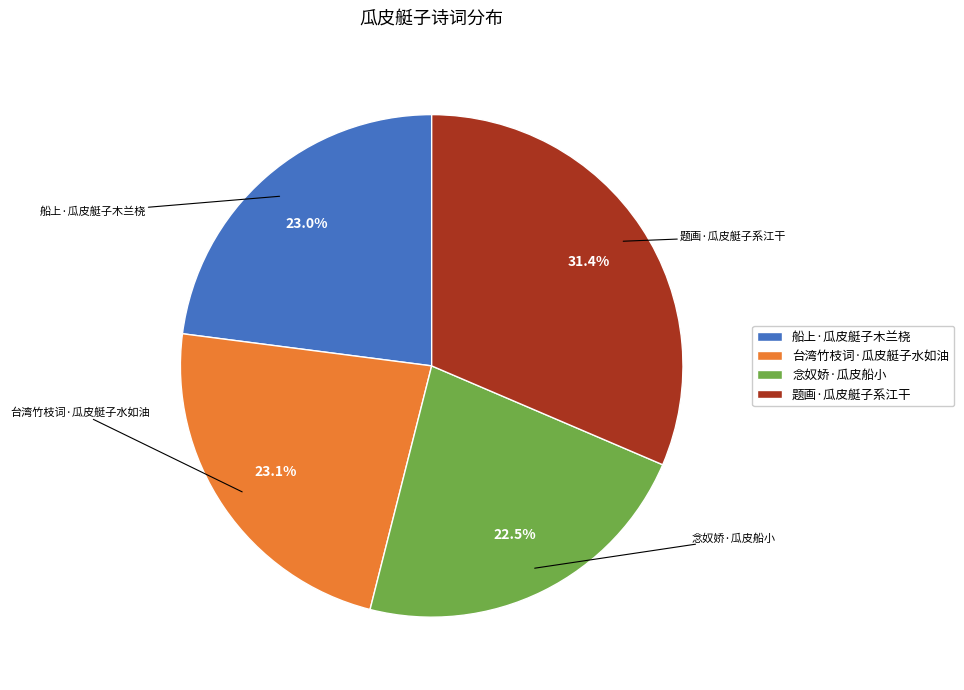

Does 念奴娇·瓜皮船小 represent more than half of the total?

No